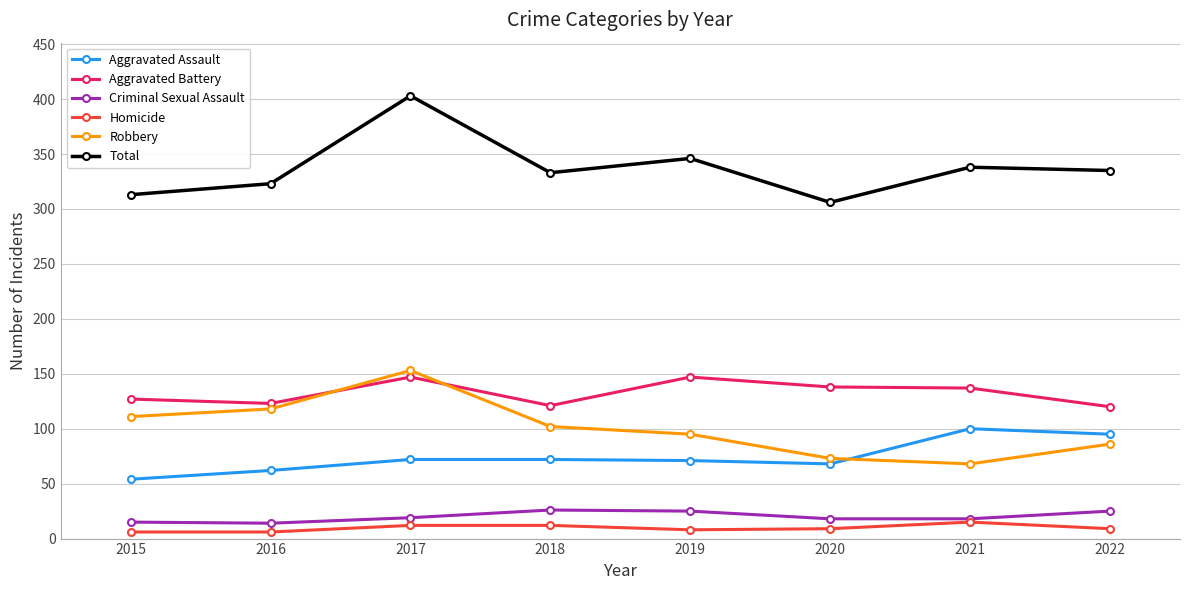

In Robbery, how many points are lower than both neighbors (excluding endpoints)?

1